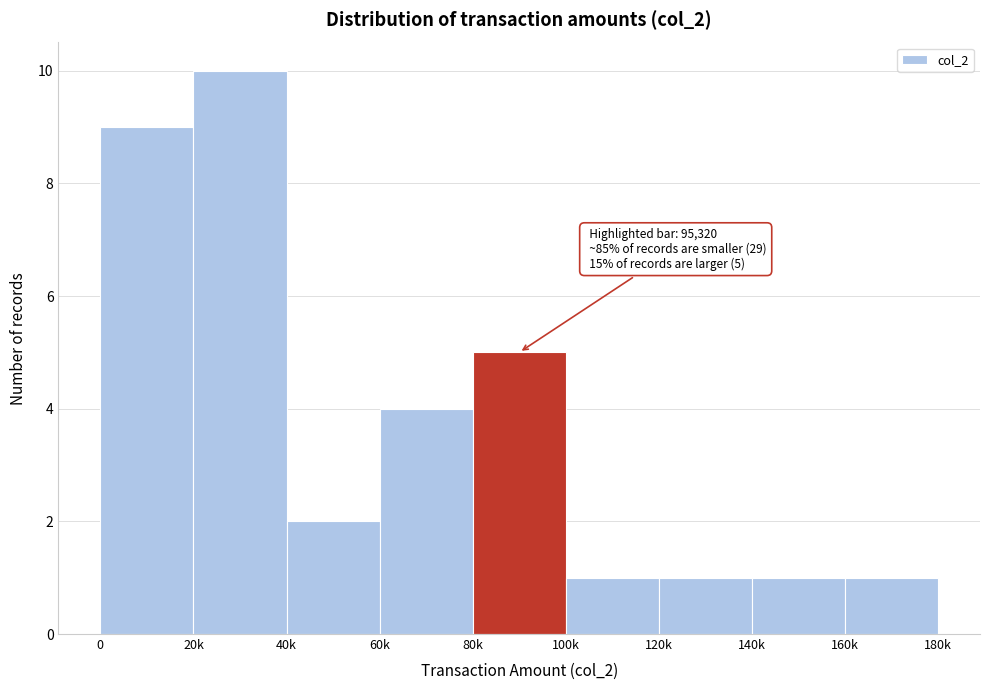

Reading left to right, what are all the values shown in this chart?

9	10	2	4	5	1	1	1	1